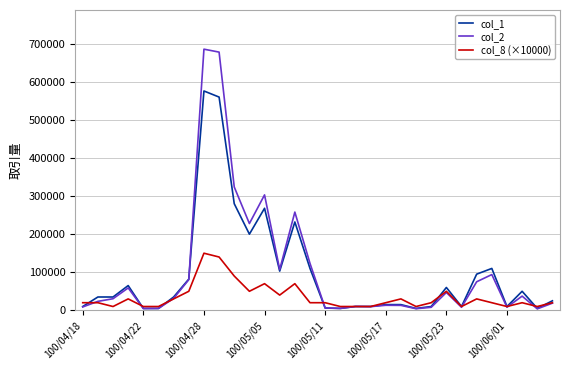

List the series in order of their peak value, lowest first.

col_8 (×10000), col_1, col_2